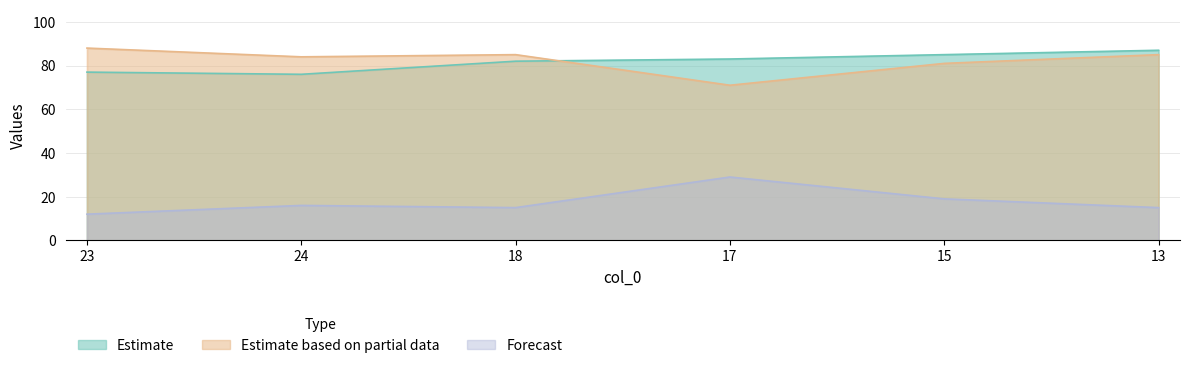

True or false: col_3 and col_1 intersect in this chart.

False